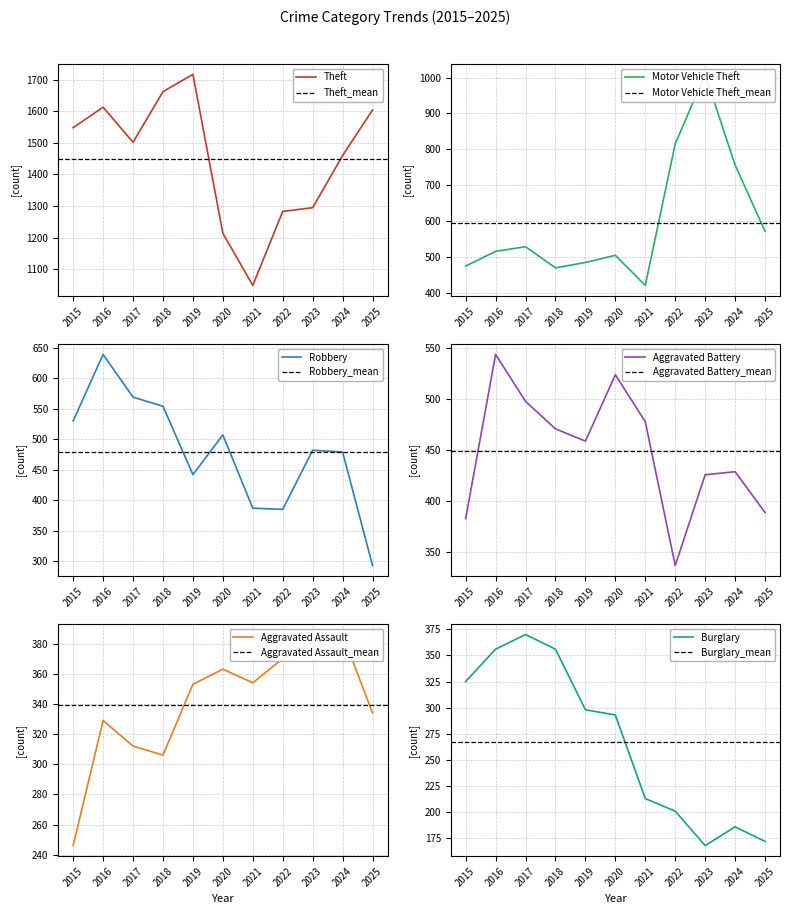

Is it true that Aggravated Battery equals 739 at 2019?

False